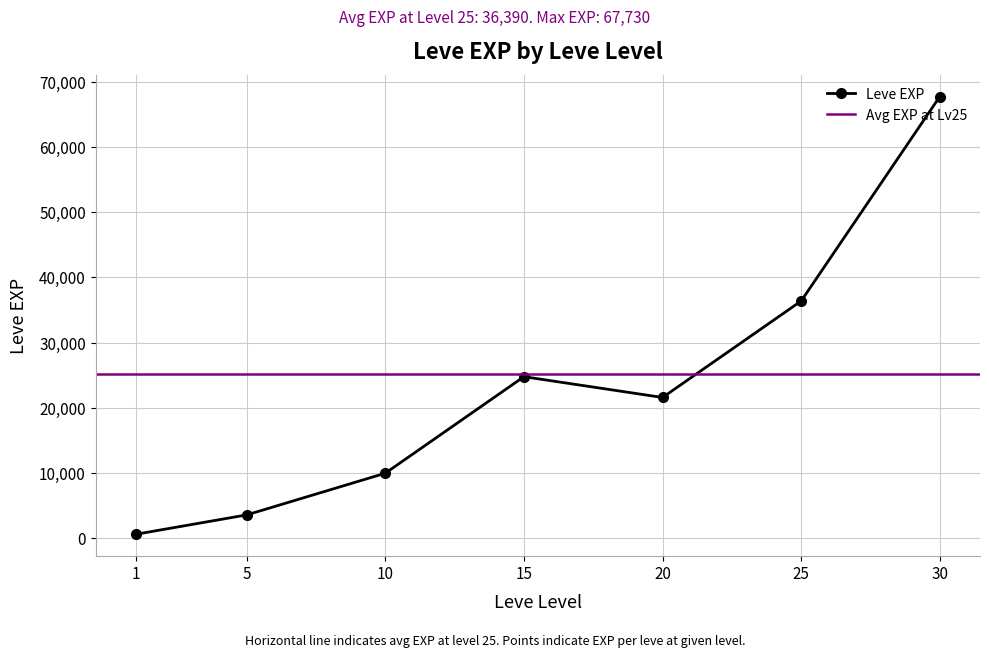

The chart shows a value of 260 at 1. True or false?

False